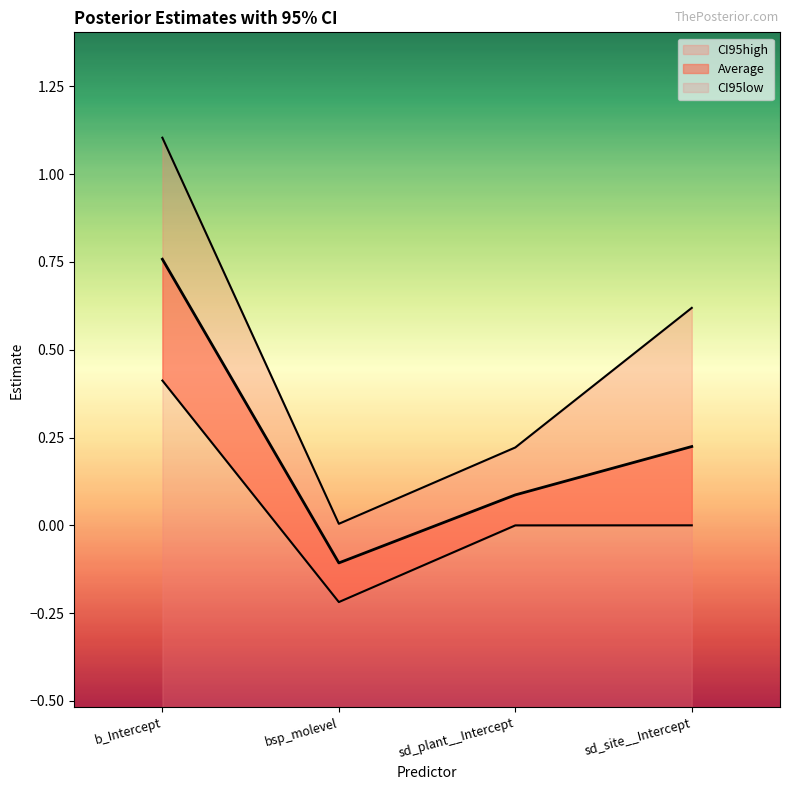

What is the minimum value shown in the chart?

-0.2